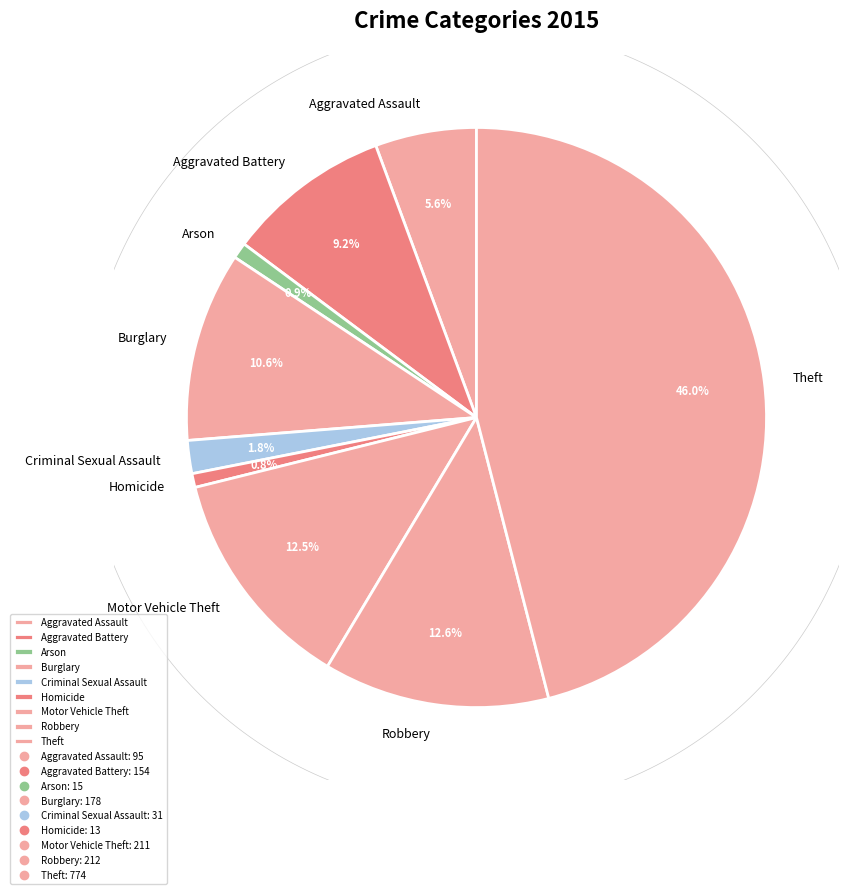

To the nearest percent, what percentage of the pie is Criminal Sexual Assault?

2%